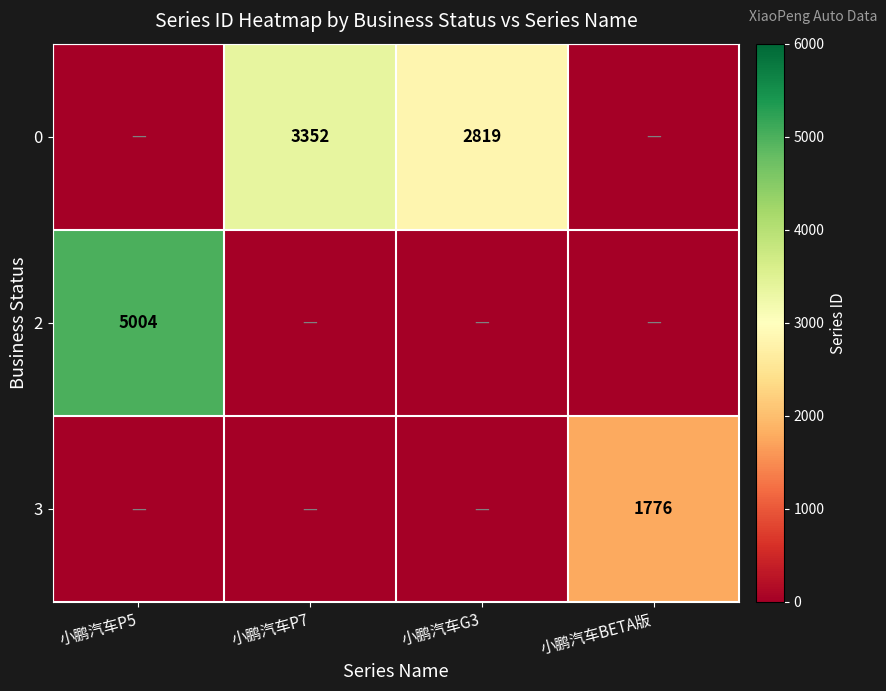

True or false: 0 has a value of 3352 at 小鹏汽车P7.

True